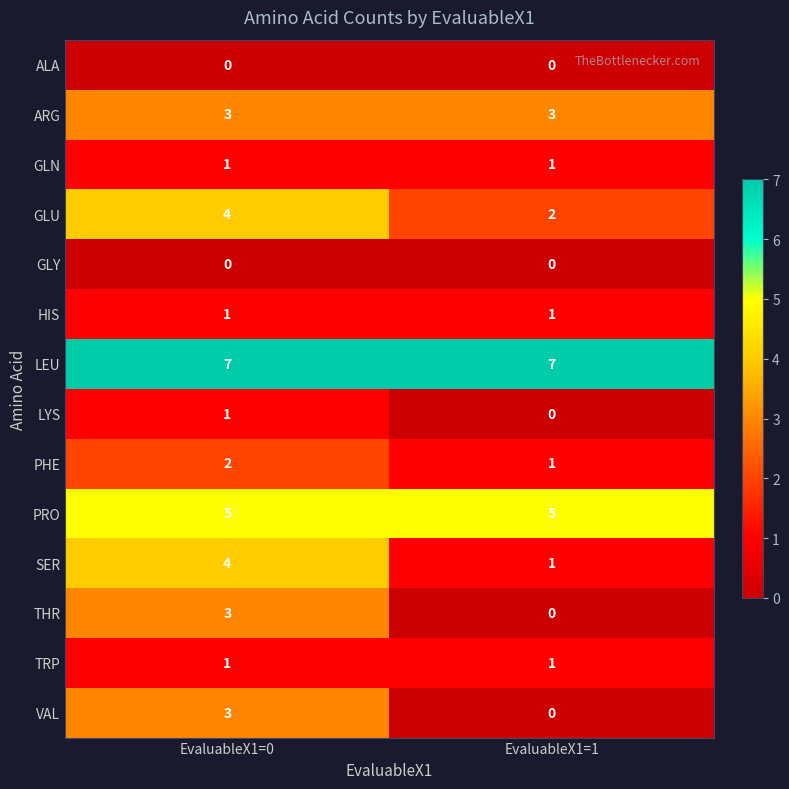

At which category is the sum across all series the highest?

EvaluableX1=0